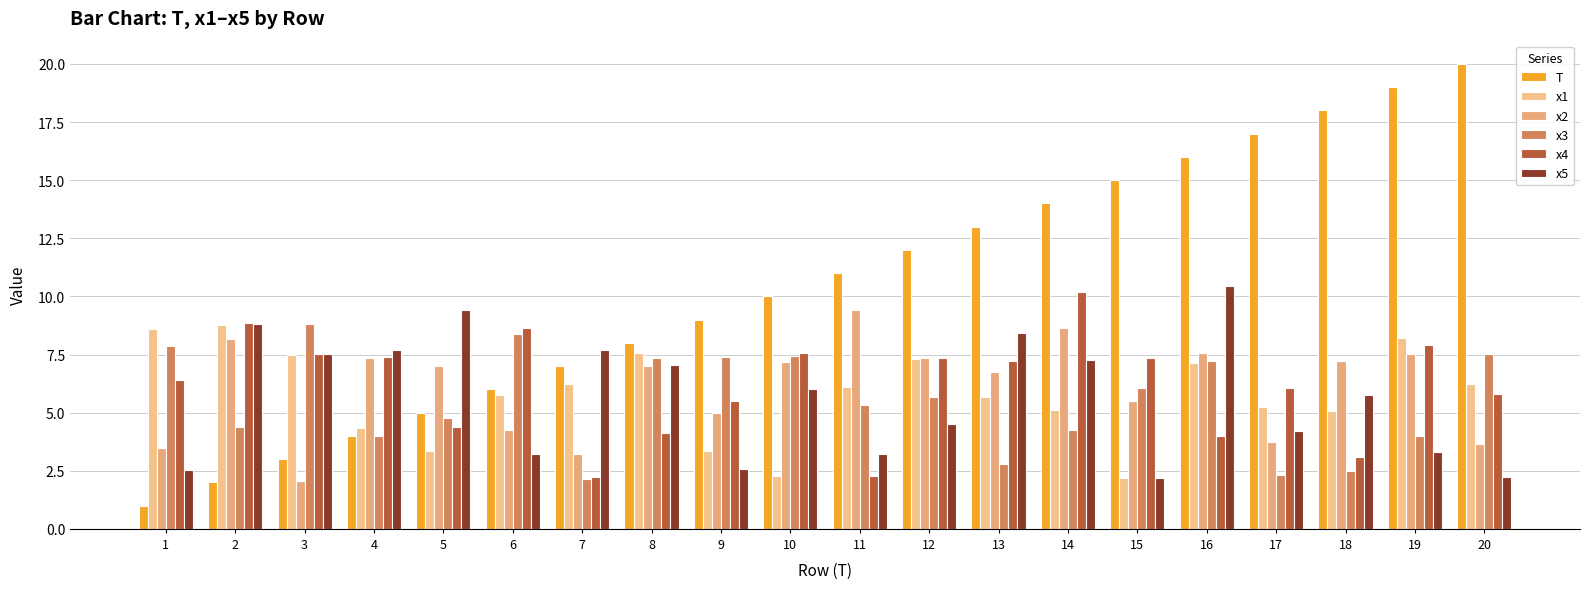

Read the x5 value at 15.

2.2